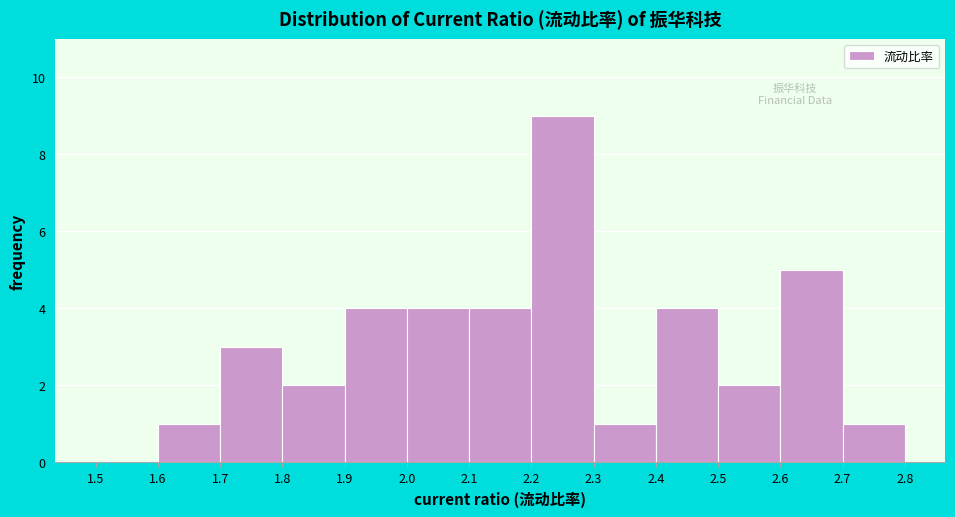

How tall is the bar that spans 2.2 to 2.3 on the x-axis? The values are not printed on the chart, so give them approximately, as read against the axis.

9